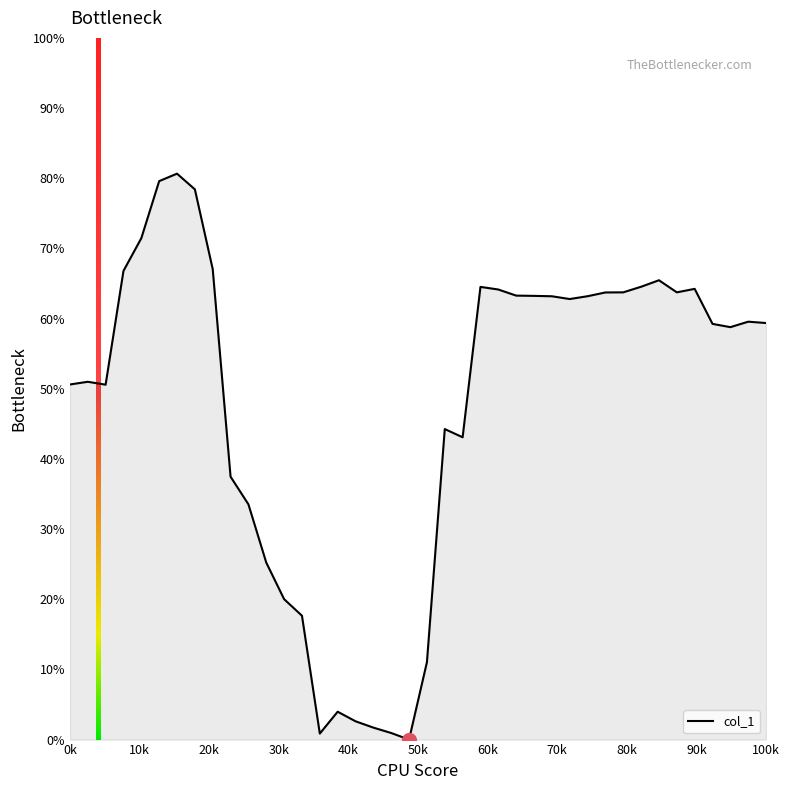

Does the chart have visible grid lines?

No